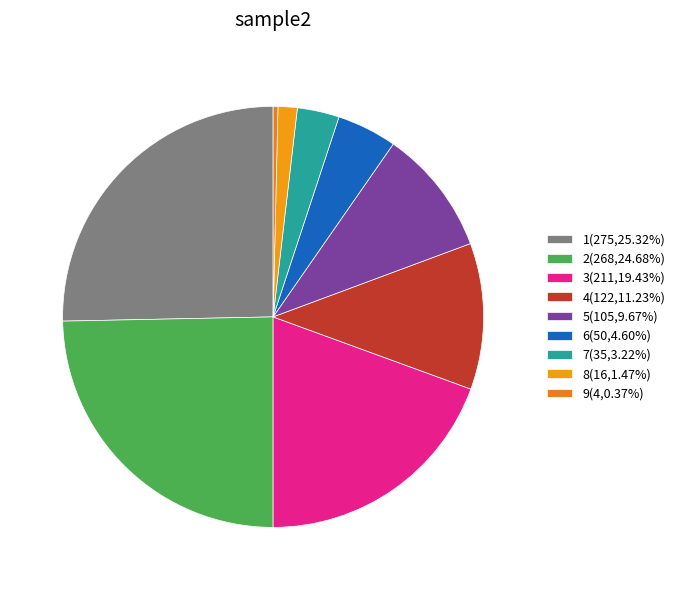

Which has a higher value, 8 or 3?

3